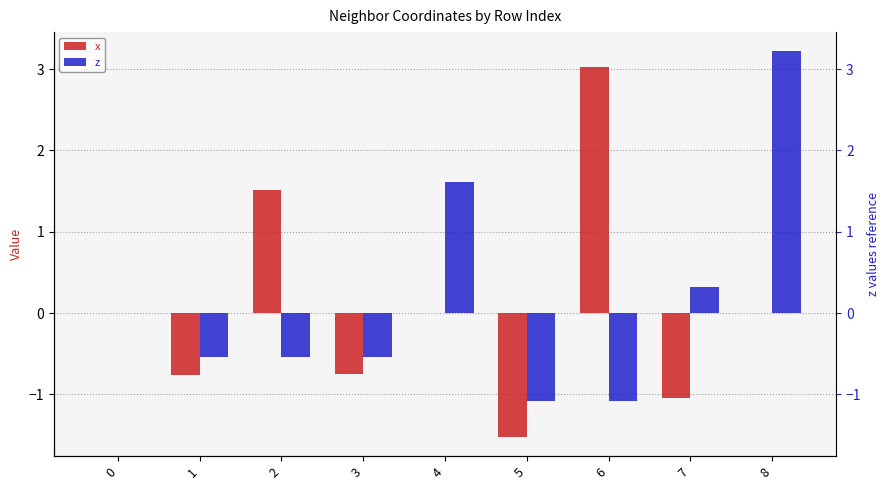

How many bars are there in total?

18